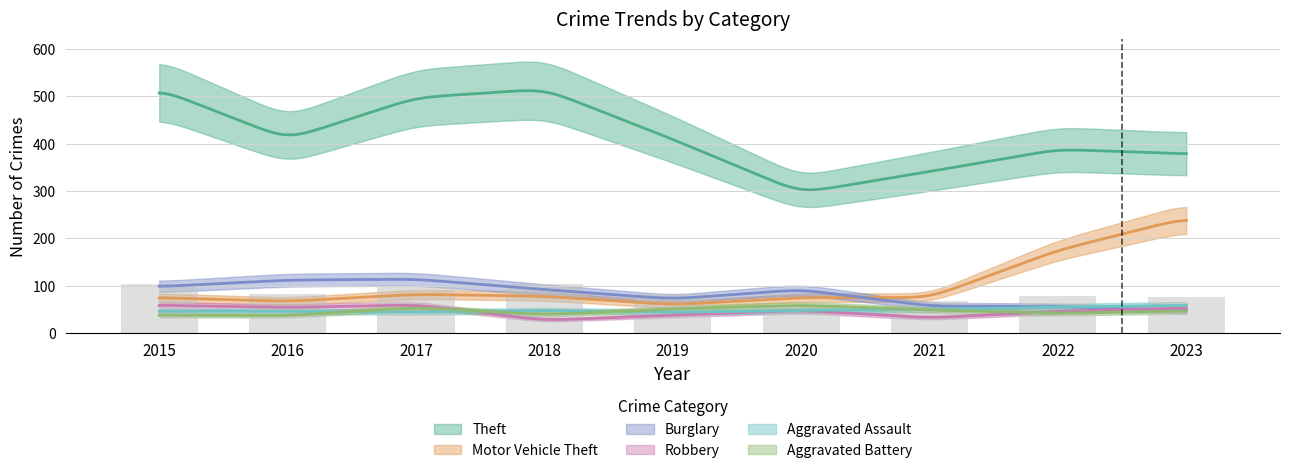

Which series has the largest total across all categories?

Theft